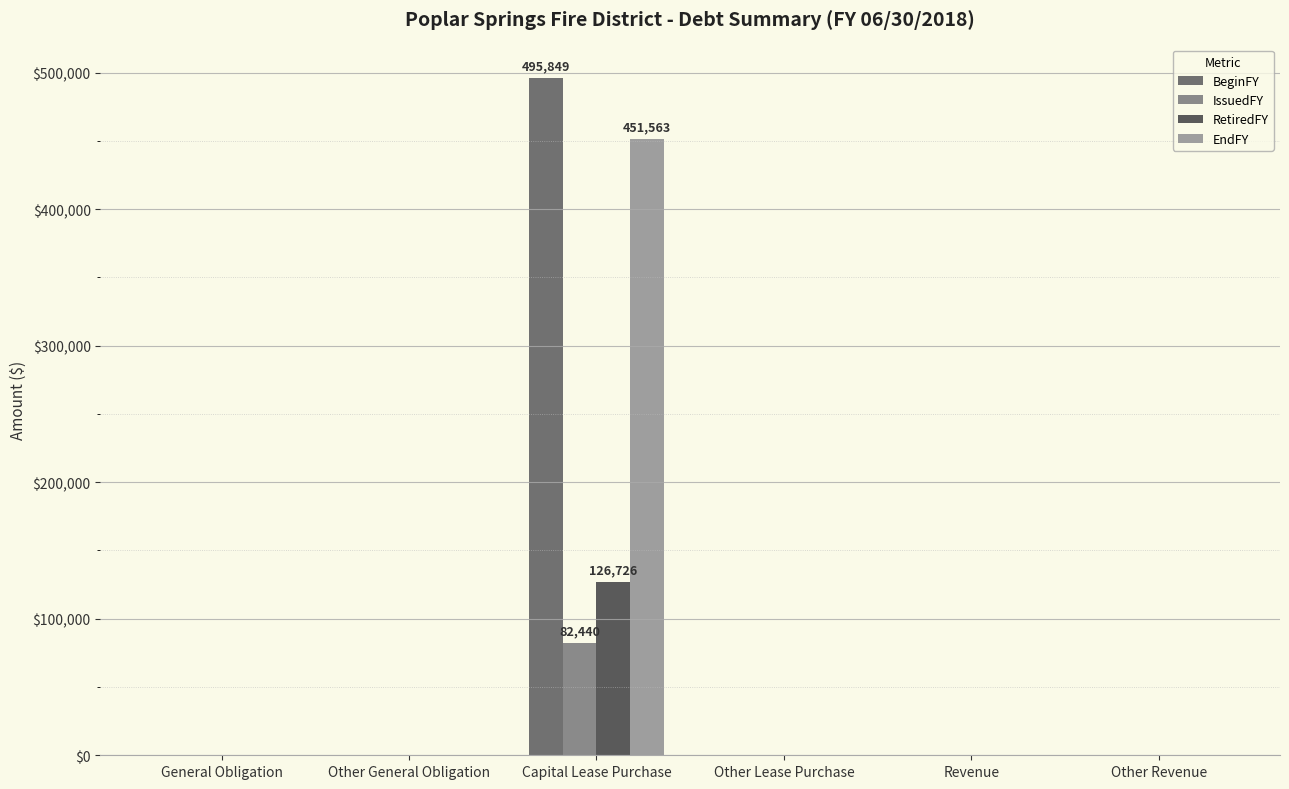

At how many categories does at least one series exceed 447736?

1